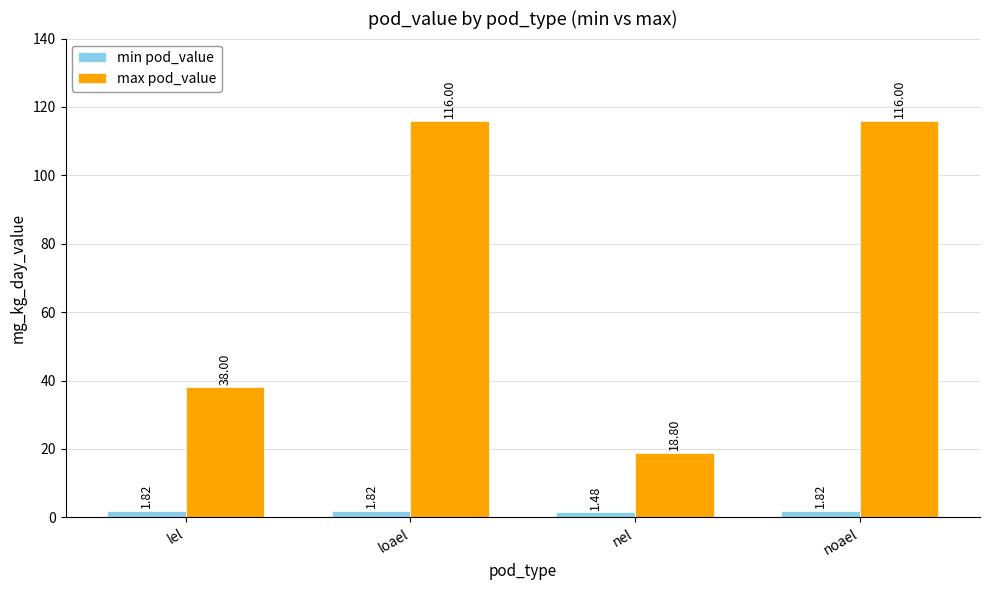

At which label is min pod_value closest to 1?

nel